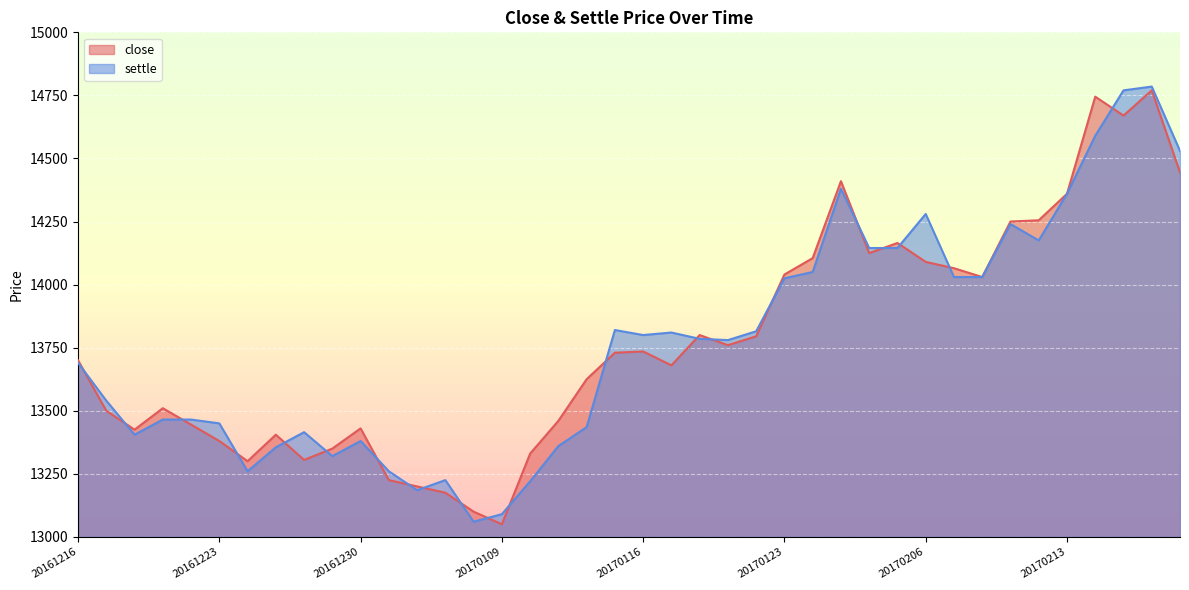

True or false: close has a value of 3854 at 20170216.

False